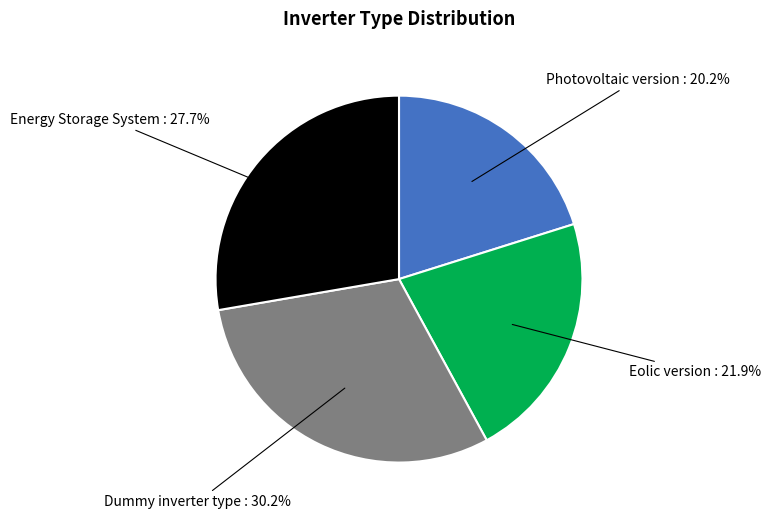

Is the sum of Dummy inverter type and Energy Storage System greater than half?

Yes